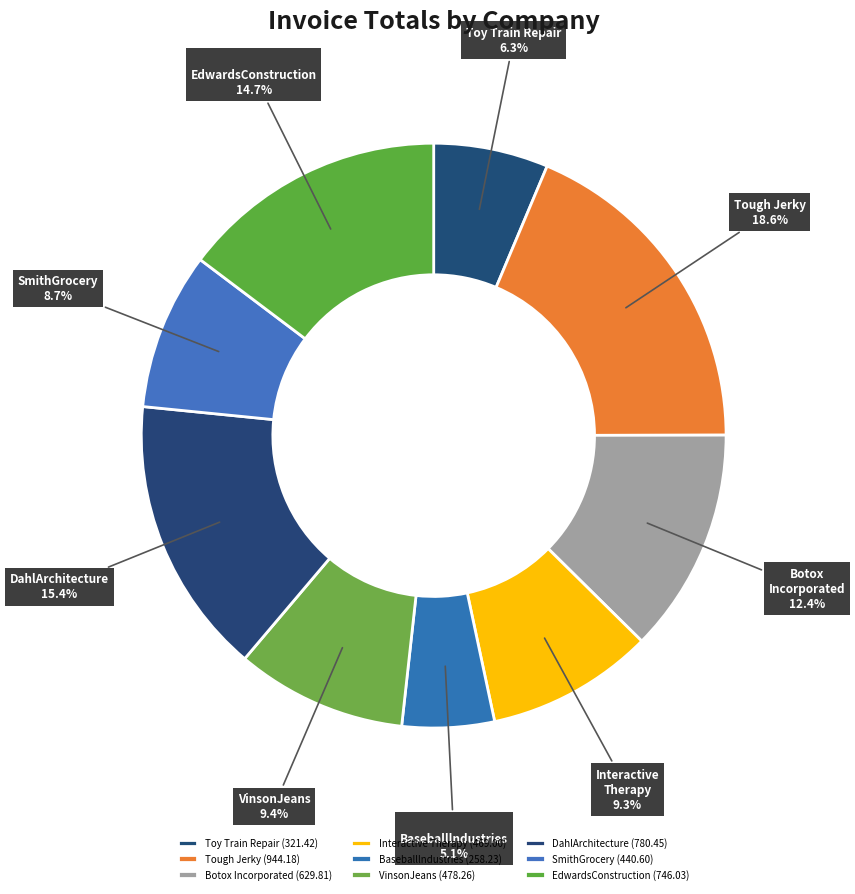

What is the ratio of the value at VinsonJeans to the value at Interactive Therapy?

1.0